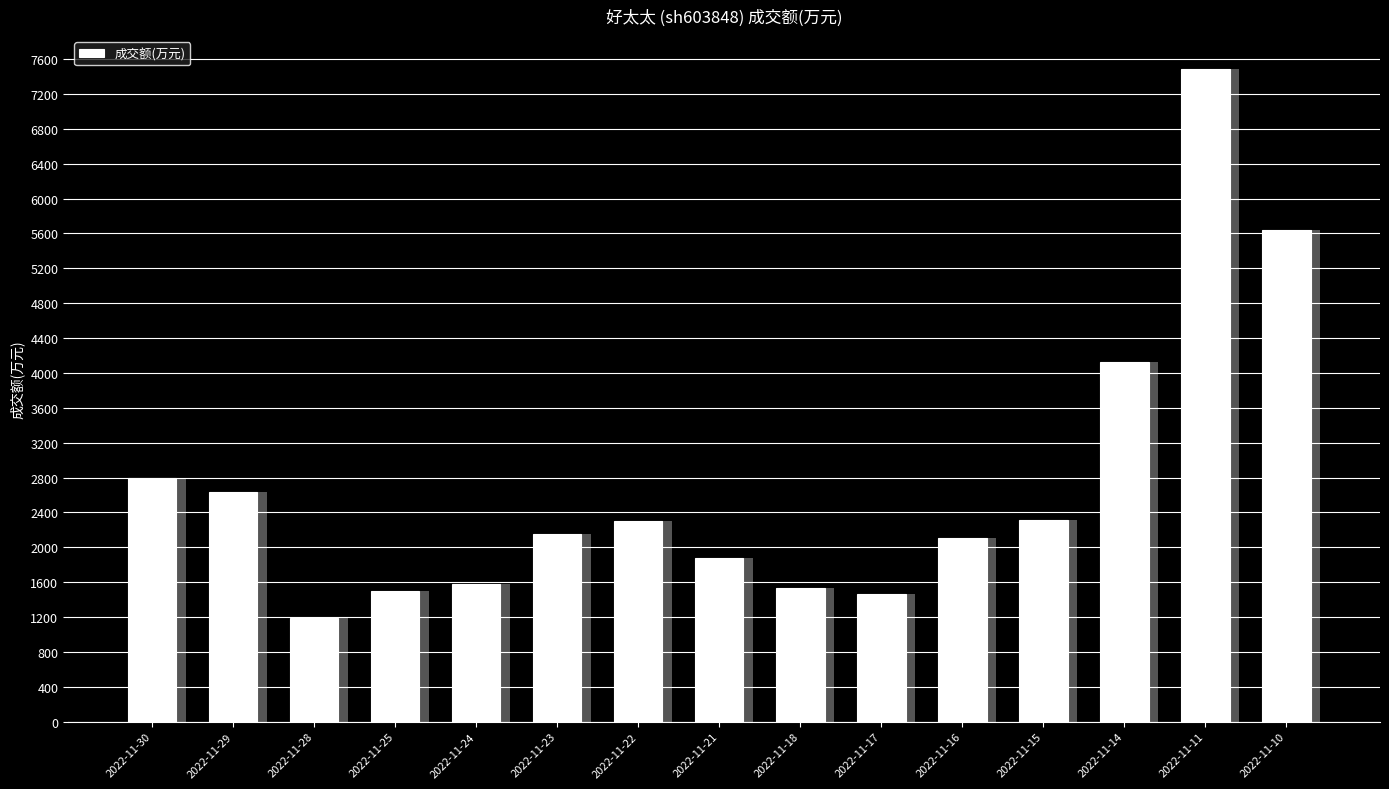

Read the value at 2022-11-11.

7489